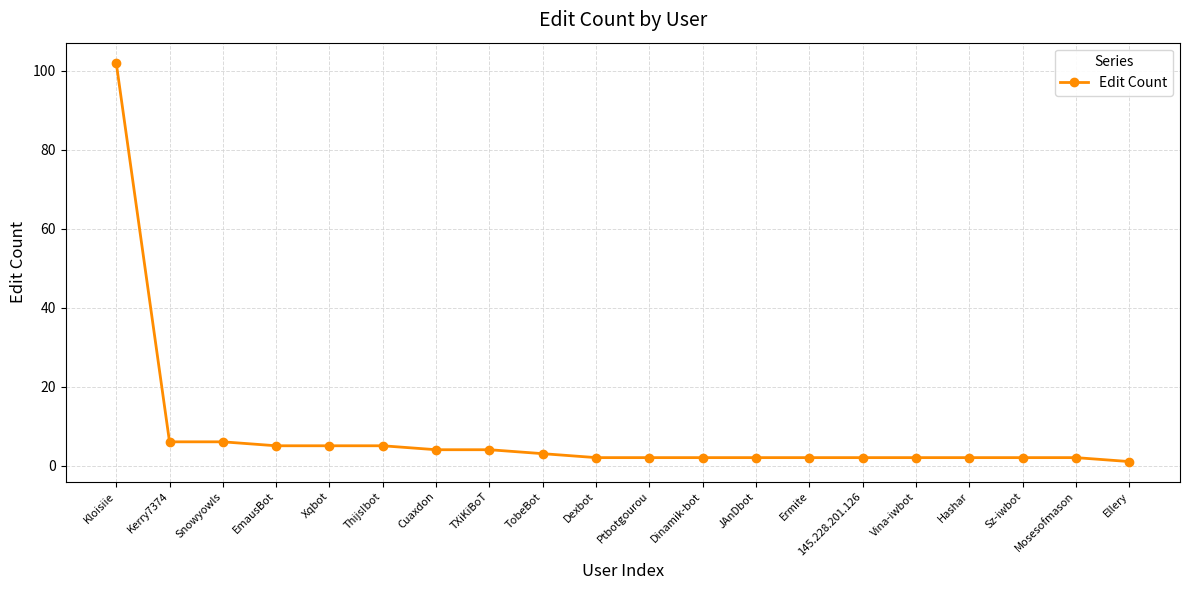

How many series are shown in this chart?

1